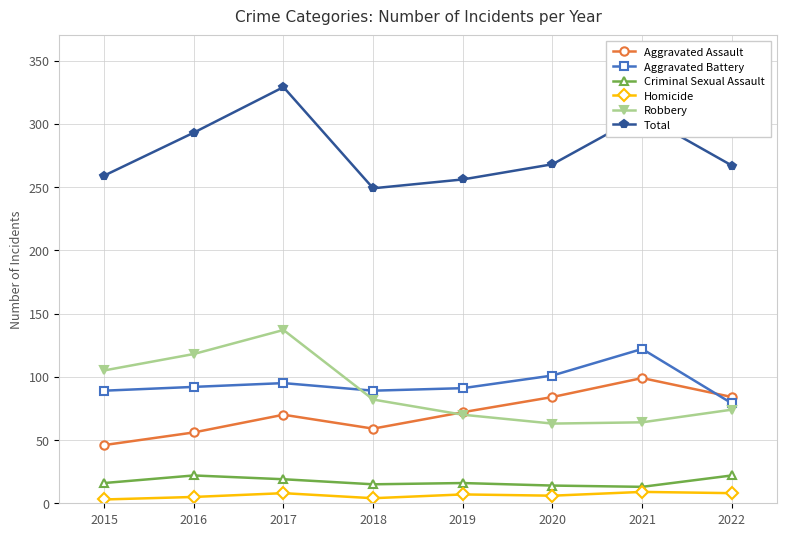

True or false: Aggravated Battery has more than 1 interior local peaks.

True